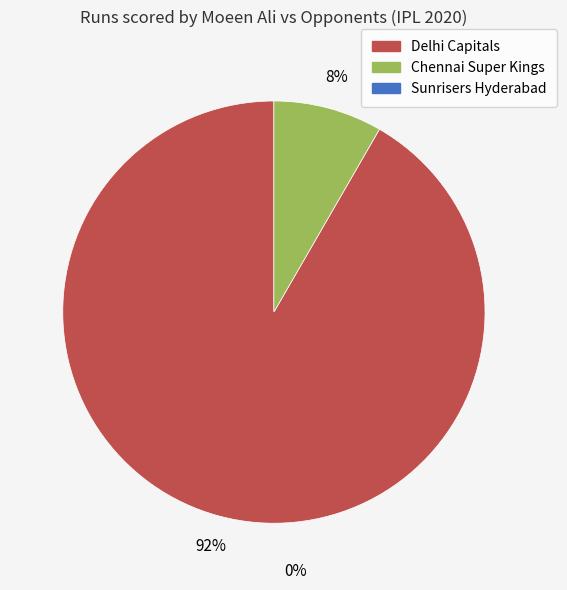

To the nearest percent, what is the average slice percentage?

50%